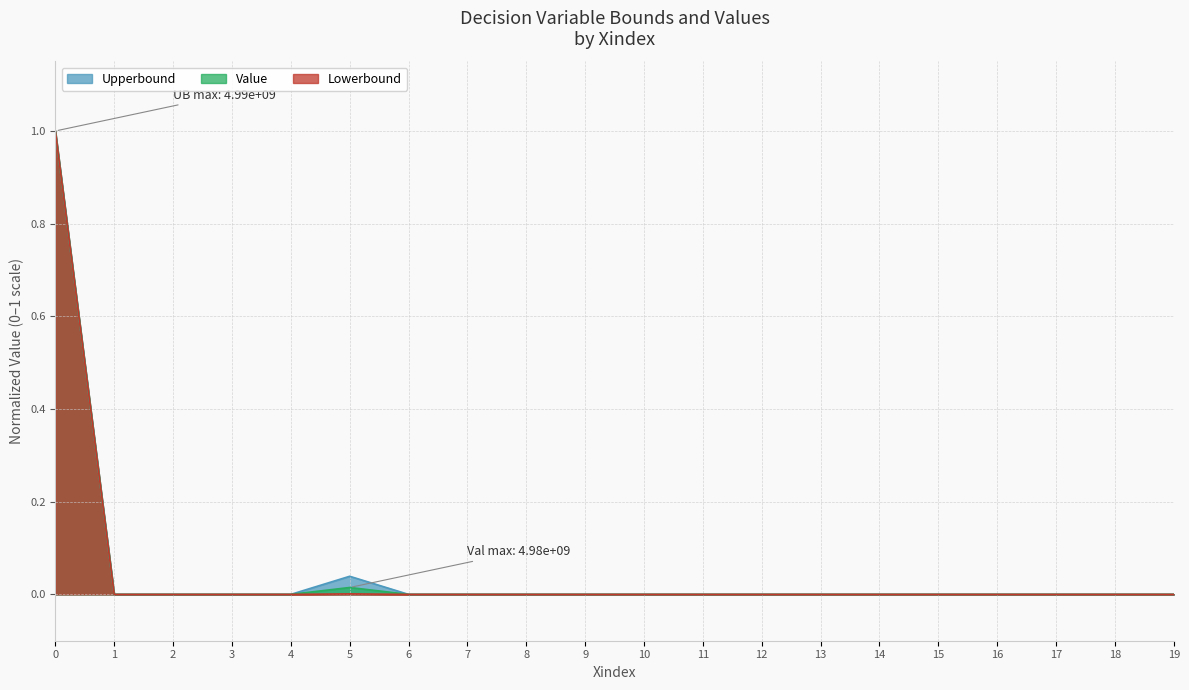

At which label does Value reach its minimum?

12